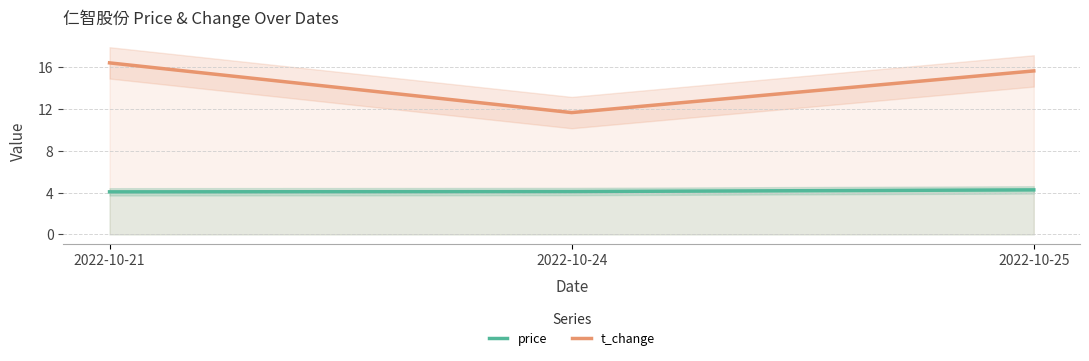

Reading left to right, extract all data points from this chart.

price: 4.1	4.1	4.3
t_change: 16.4	11.7	15.7